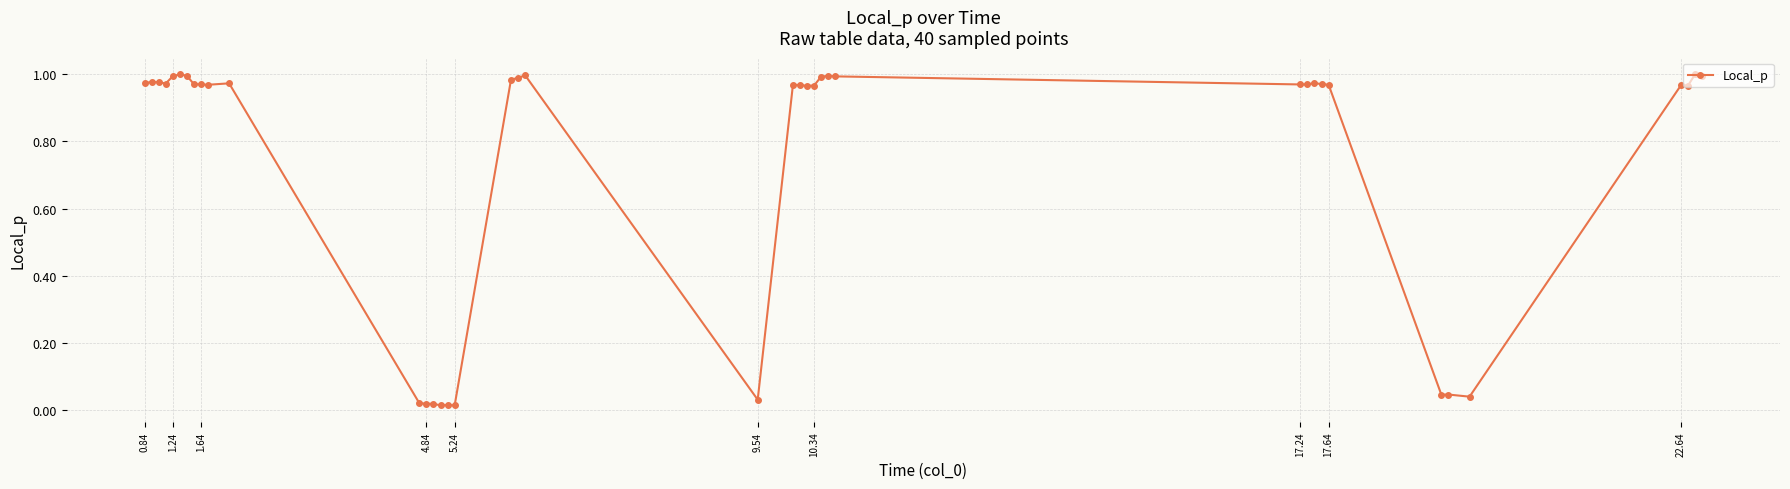

What is the sum of all values?

29.6